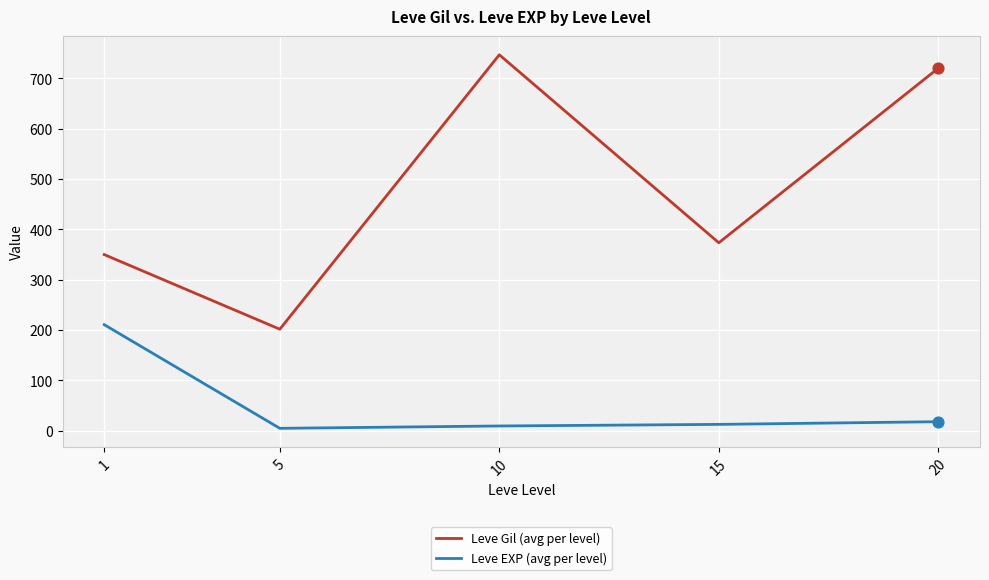

What is the total value across all series at 20?

738.0